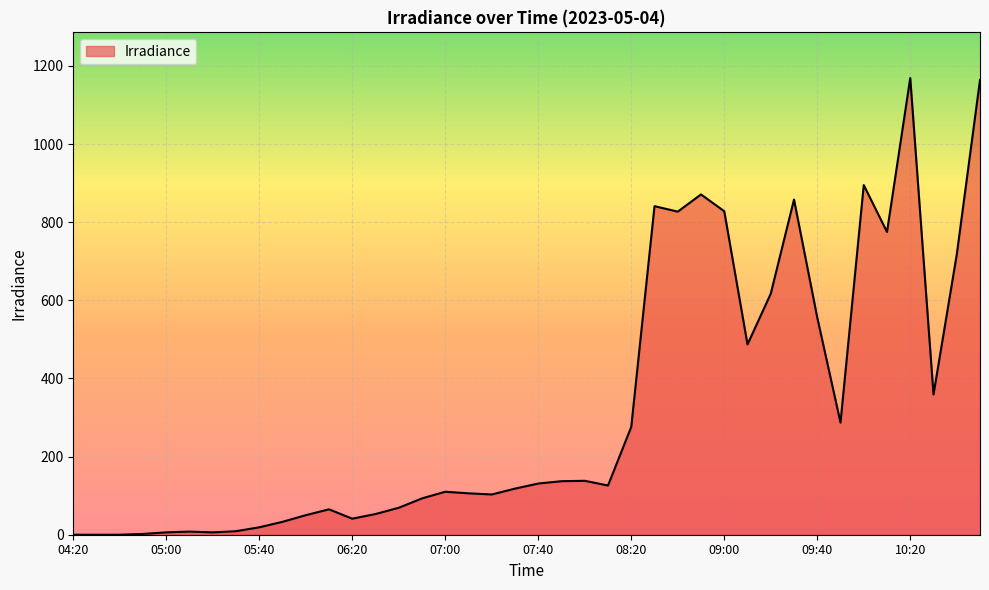

What is the difference between the maximum and minimum values?

1169